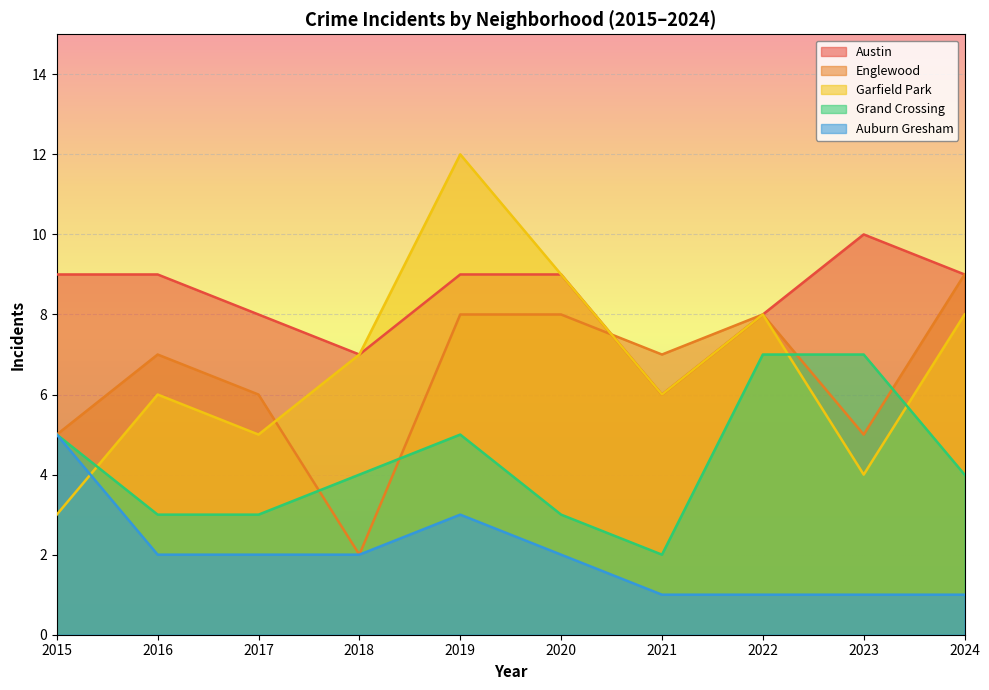

Is the value of Austin at 2022 greater than the value of Grand Crossing at 2022?

Yes